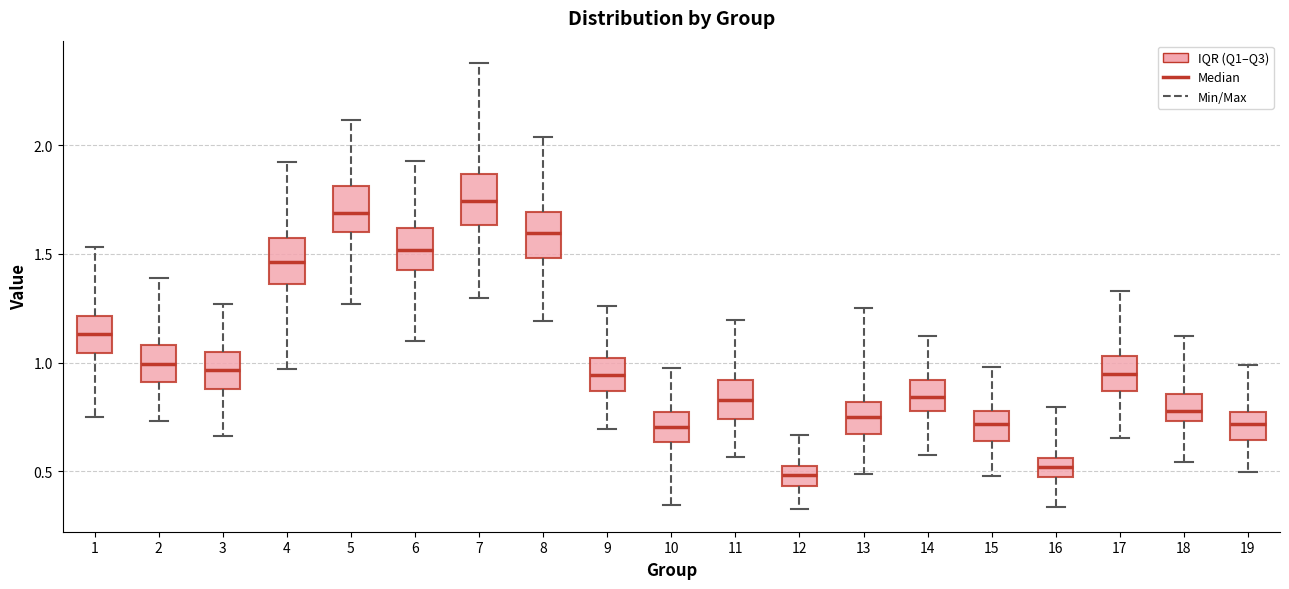

Reading left to right, read every box against the y-axis: the position of its median line, the range the box covers, and the ends of its whiskers. The values are not printed on the chart, so give them approximately, as read against the axis.

1: median 1.15, box 1.05 to 1.20, whiskers 0.75 to 1.55
2: median 1.00, box 0.90 to 1.10, whiskers 0.75 to 1.40
3: median 0.95, box 0.90 to 1.05, whiskers 0.65 to 1.25
4: median 1.45, box 1.35 to 1.55, whiskers 0.95 to 1.90
5: median 1.70, box 1.60 to 1.80, whiskers 1.25 to 2.10
6: median 1.50, box 1.45 to 1.60, whiskers 1.10 to 1.95
7: median 1.75, box 1.65 to 1.85, whiskers 1.30 to 2.40
8: median 1.60, box 1.50 to 1.70, whiskers 1.20 to 2.05
9: median 0.95, box 0.85 to 1.00, whiskers 0.70 to 1.25
10: median 0.70, box 0.65 to 0.75, whiskers 0.35 to 0.95
11: median 0.85, box 0.75 to 0.90, whiskers 0.55 to 1.20
12: median 0.50, box 0.45 to 0.55, whiskers 0.35 to 0.65
13: median 0.75, box 0.65 to 0.80, whiskers 0.50 to 1.25
14: median 0.85, box 0.80 to 0.90, whiskers 0.55 to 1.10
15: median 0.70, box 0.65 to 0.80, whiskers 0.50 to 1.00
16: median 0.50, box 0.45 to 0.55, whiskers 0.35 to 0.80
17: median 0.95, box 0.85 to 1.05, whiskers 0.65 to 1.35
18: median 0.80, box 0.75 to 0.85, whiskers 0.55 to 1.10
19: median 0.70, box 0.65 to 0.80, whiskers 0.50 to 1.00